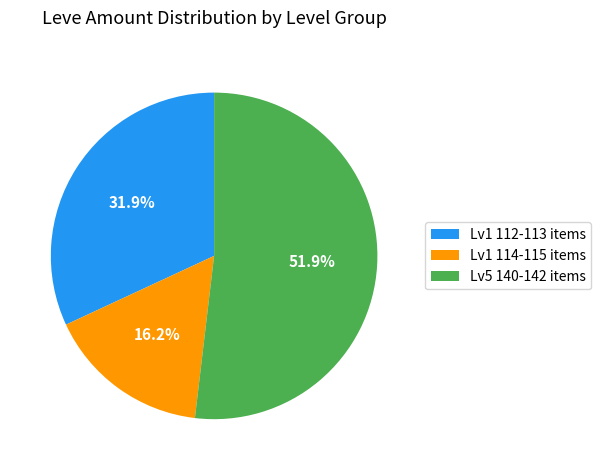

Rank the categories by value from highest to lowest.

Lv5 140-142 items, Lv1 112-113 items, Lv1 114-115 items